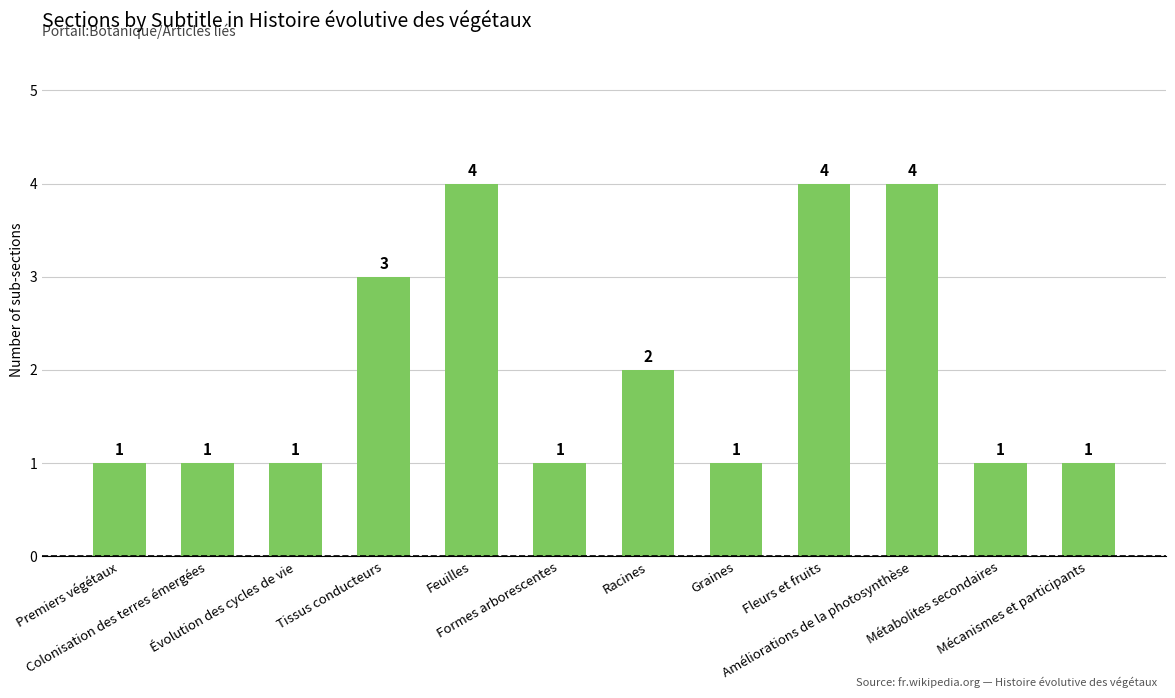

What is the maximum value shown in the chart?

4